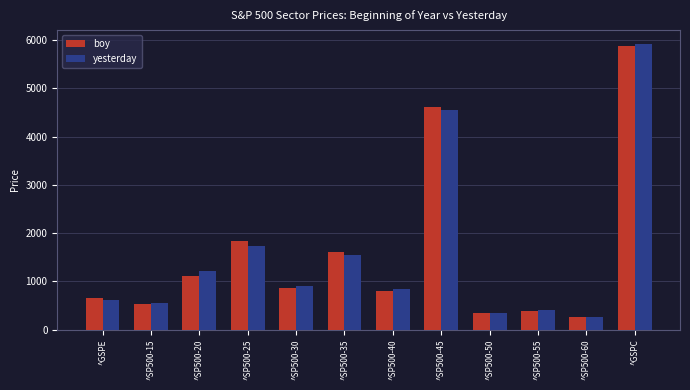

What is the average value of the yesterday series?

1572.4